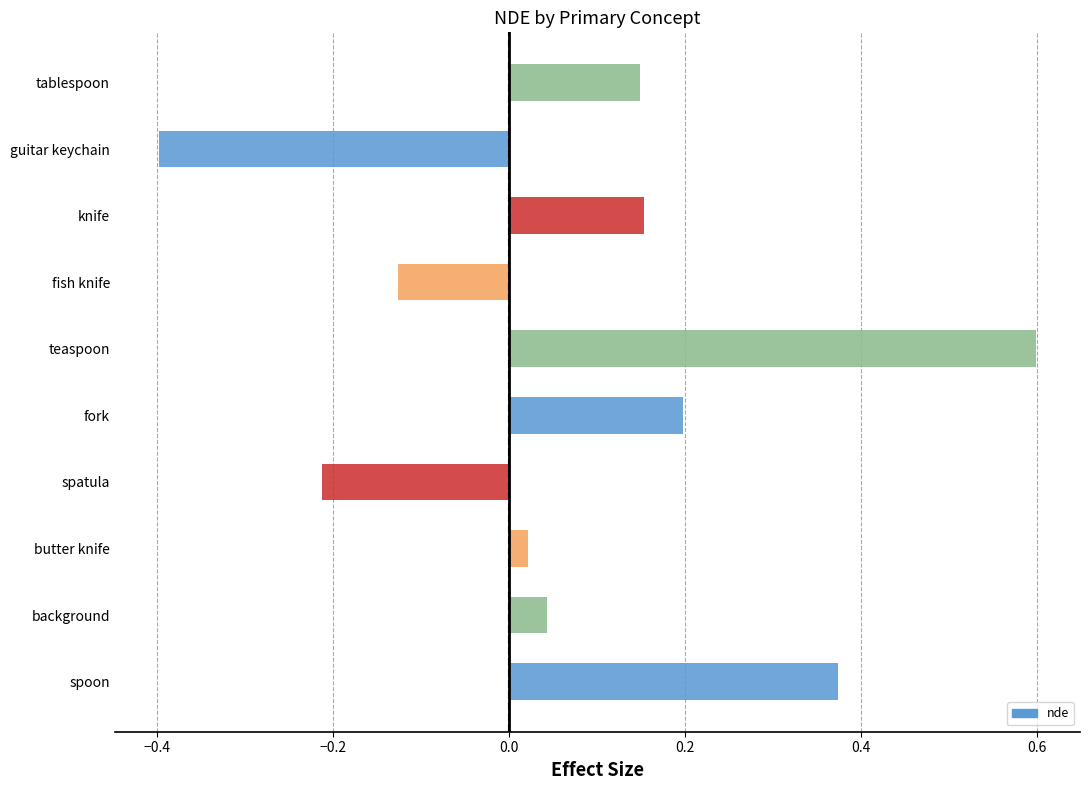

What is the maximum value for total?

0.6